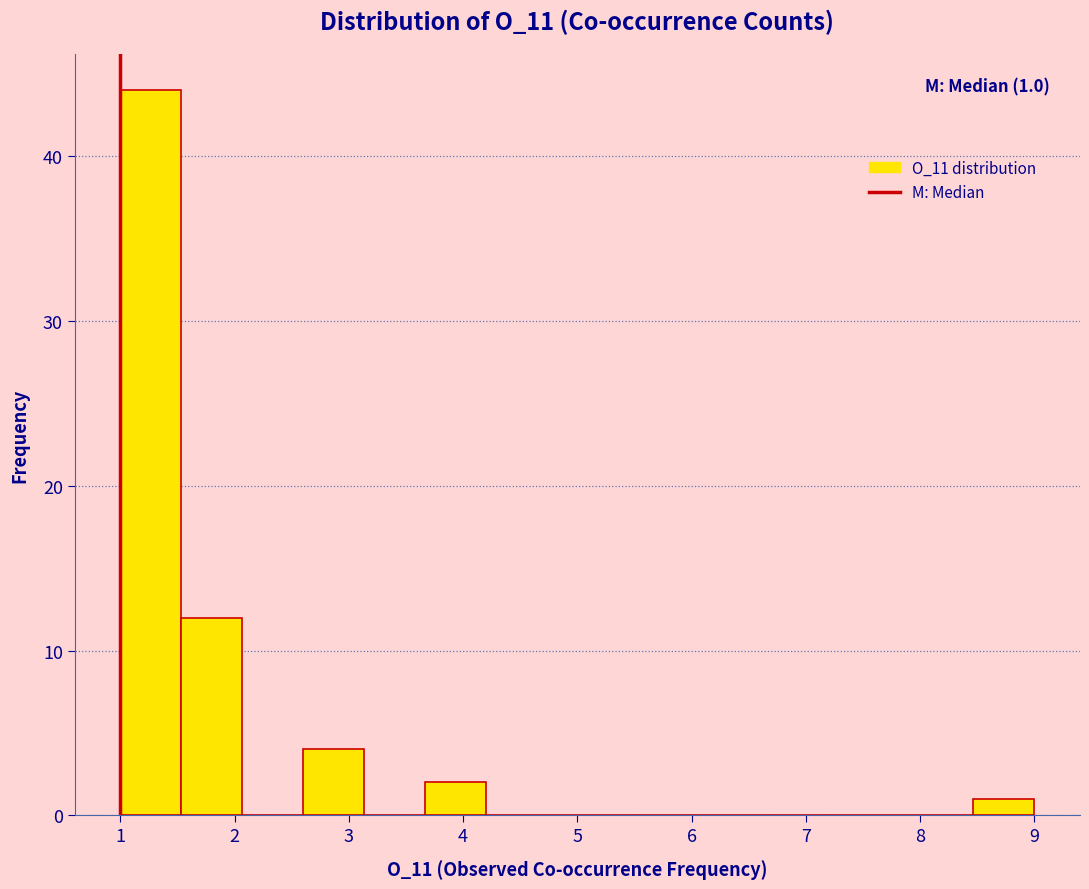

Which range on the x-axis has the tallest bar?

1.0 to 1.5